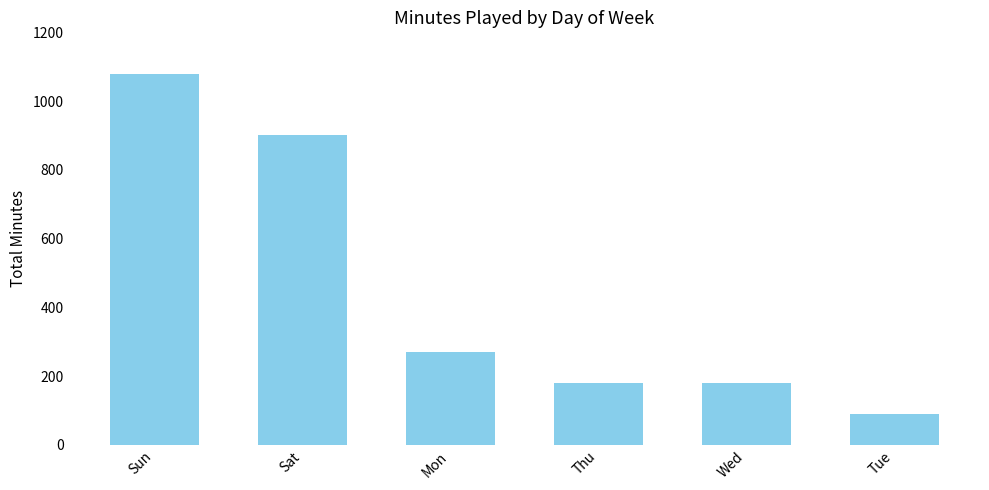

What is the greatest value displayed?

1080